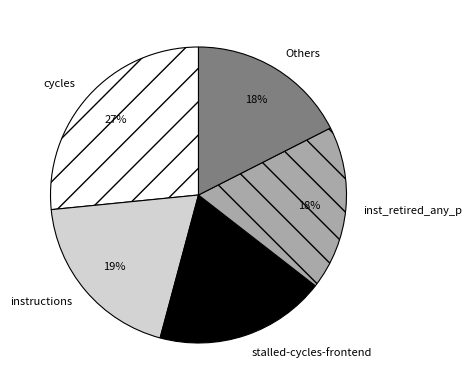

How many segments does this pie chart have?

5